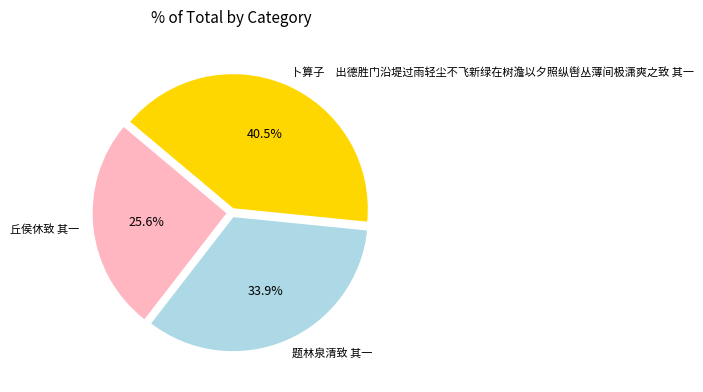

Rank the categories by value from lowest to highest.

丘侯休致 其一, 题林泉清致 其一, 卜算子 出德胜门沿堤过雨轻尘不飞新绿在树澹以夕照纵辔丛薄间极潇爽之致 其一